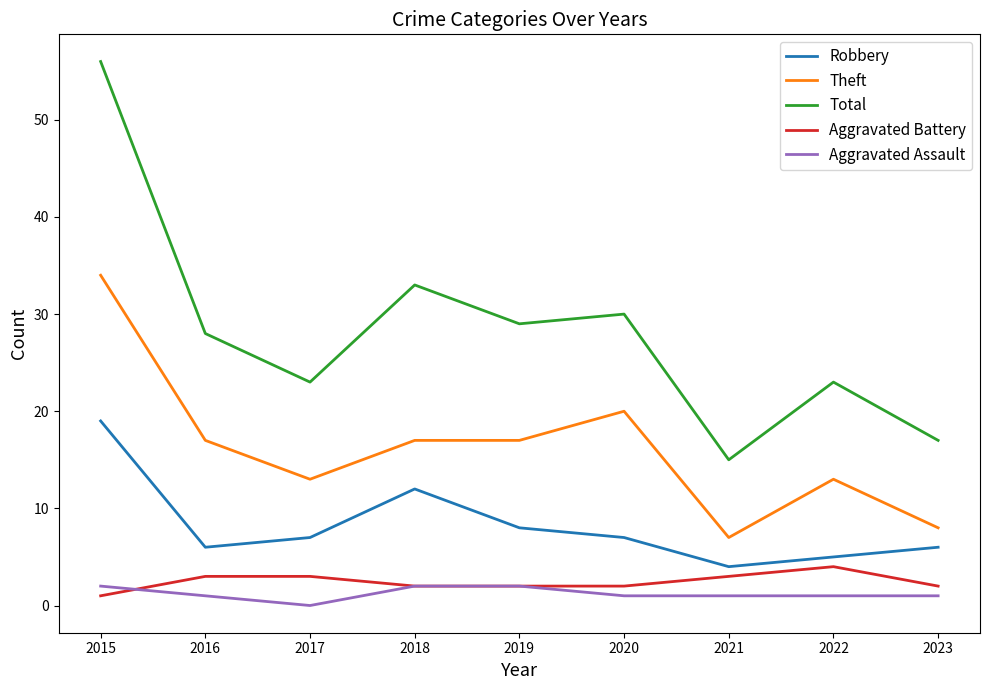

At 2017, list the series in order from smallest to largest.

Aggravated Assault, Aggravated Battery, Robbery, Theft, Total